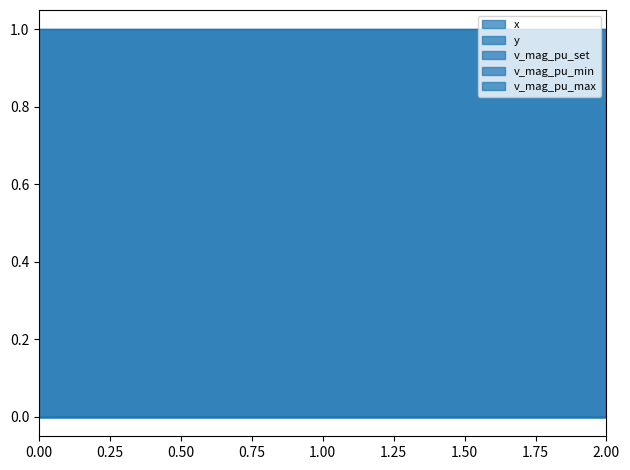

How many data points does each series have?

3